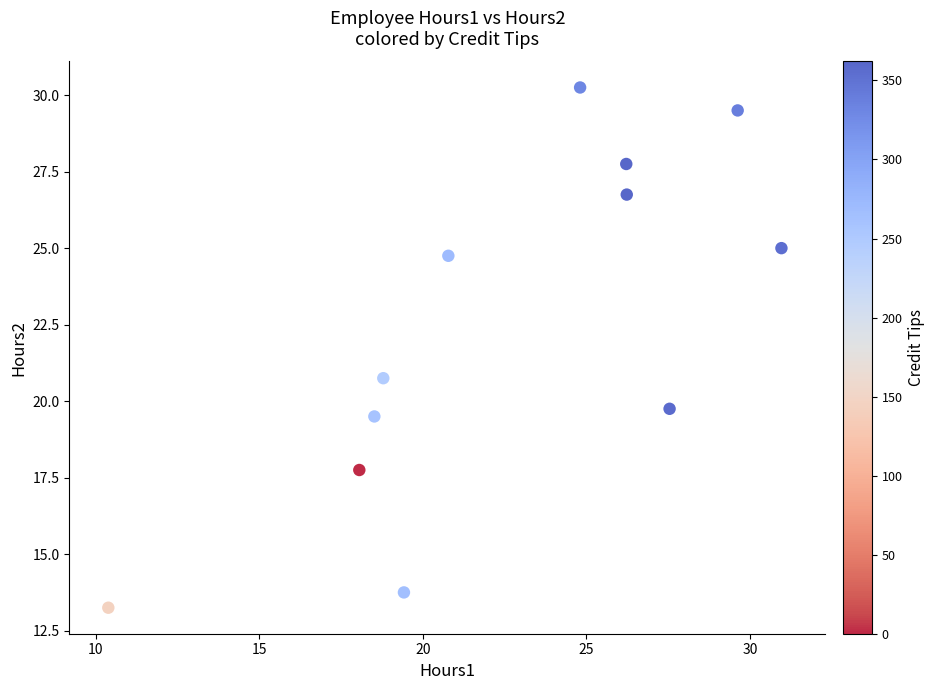

What Y value in the scatter plot is closest to 21?

20.8